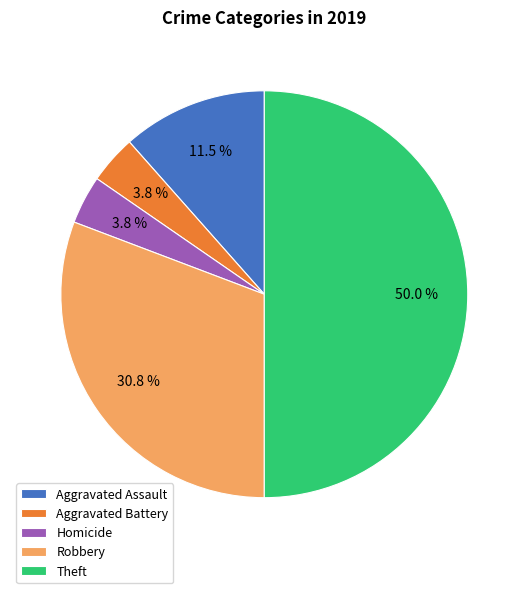

Combined, do Robbery and Aggravated Assault account for over 50%?

No